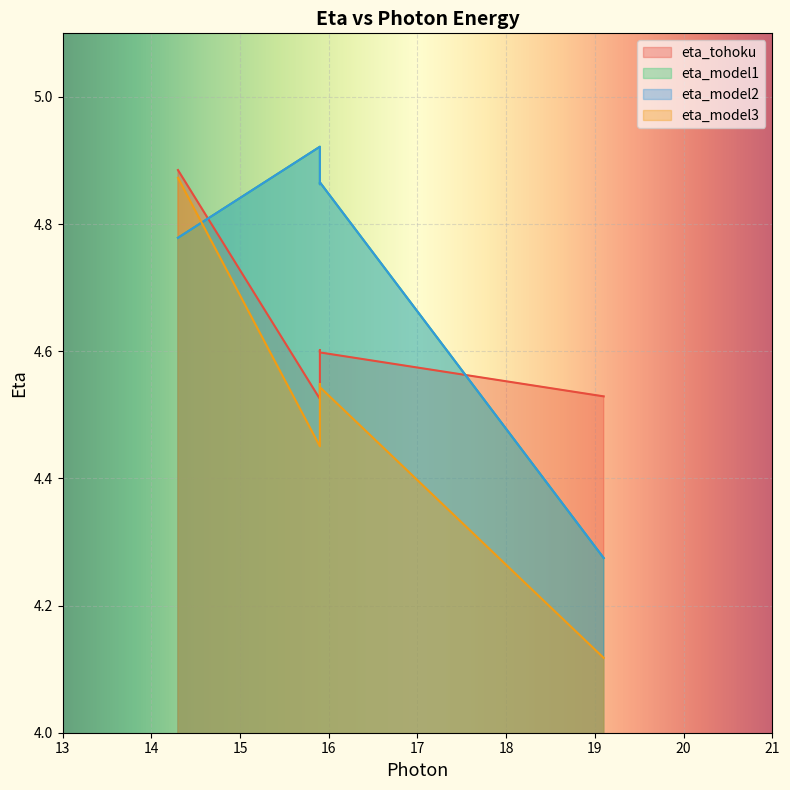

Which category has the highest value in the eta_model3 series?

14.3